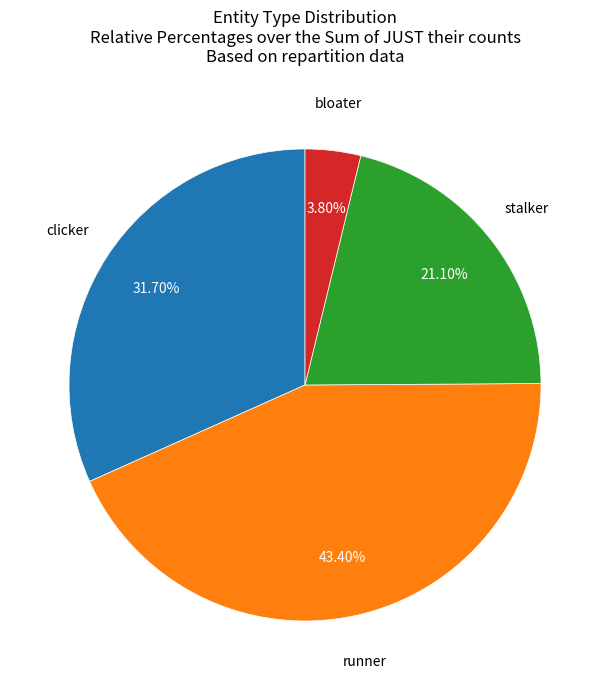

Does any single category account for the majority?

No